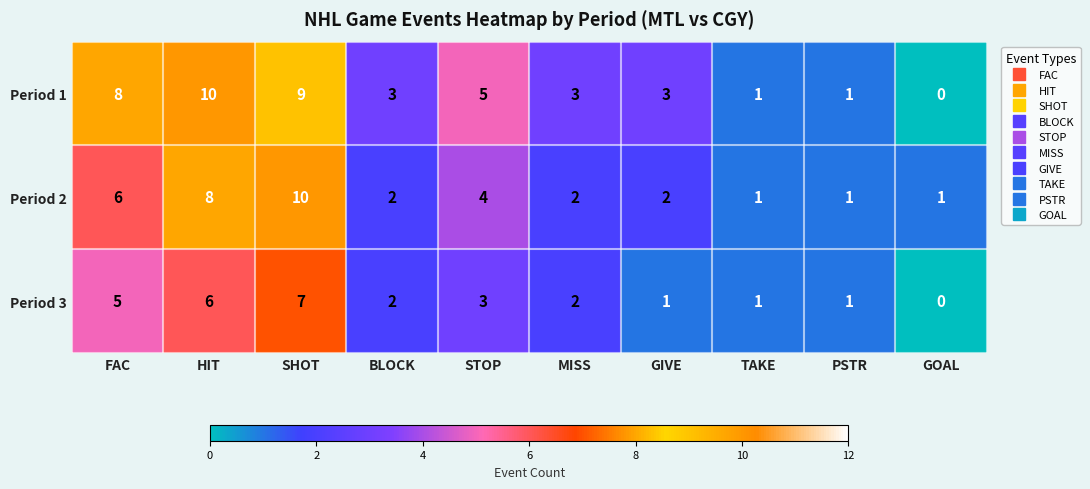

What is the total value across all series at MISS?

7